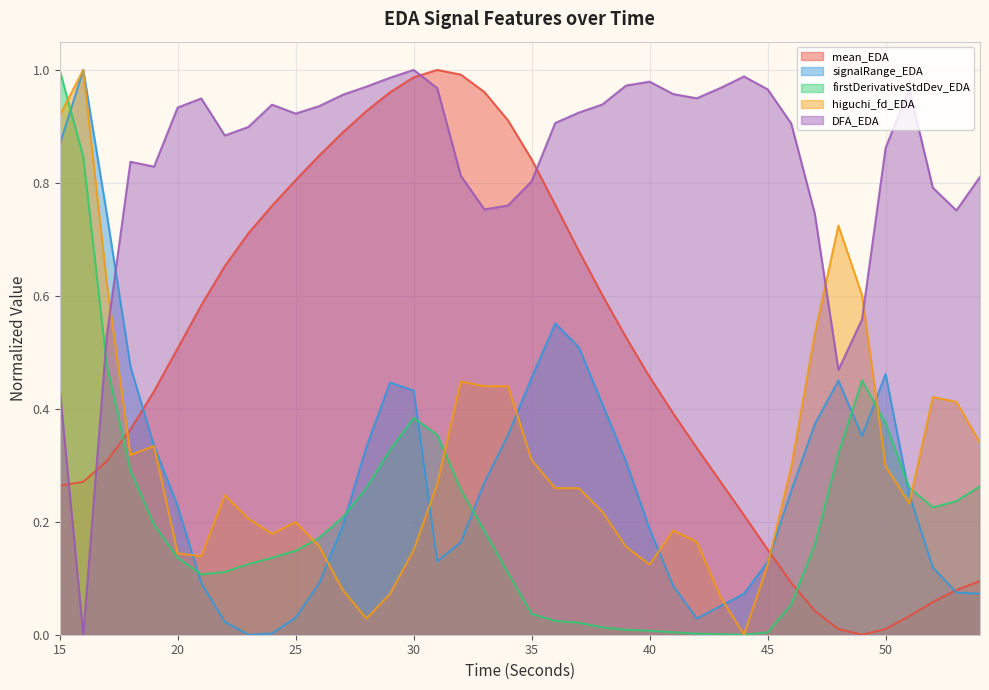

How many times do signalRange_EDA and higuchi_fd_EDA cross each other?

9